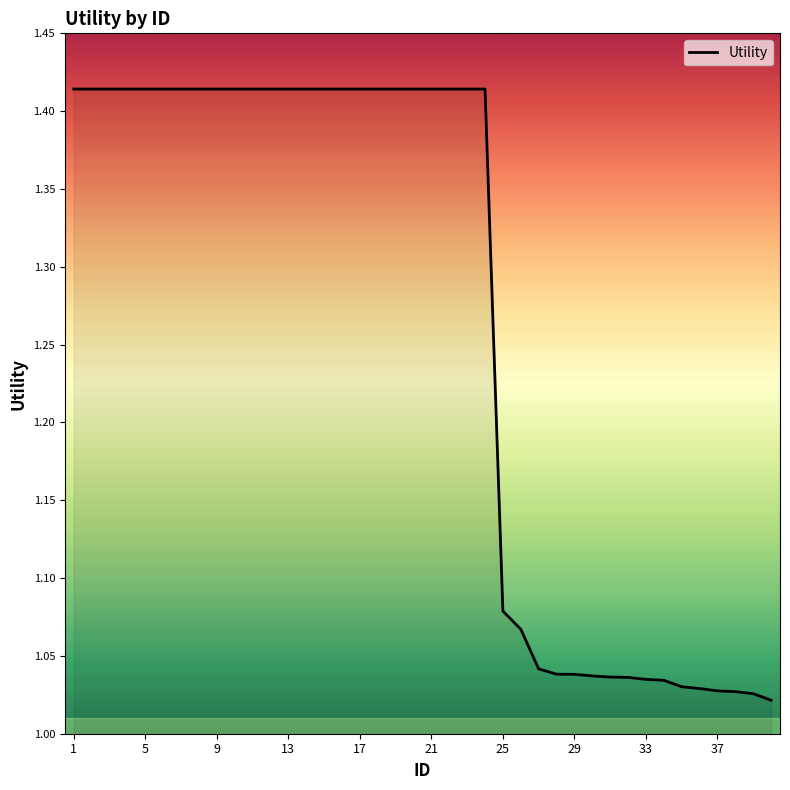

Does the chart display data point markers on the line(s)?

No